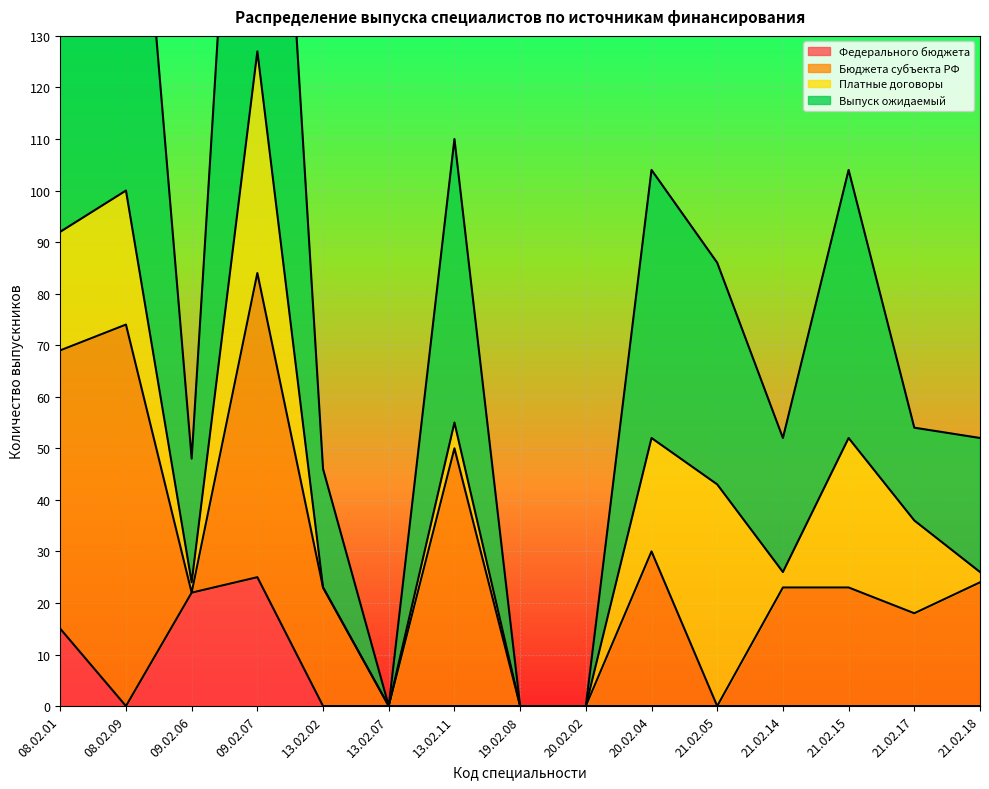

What is the highest value of the Федерального бюджета series?

25